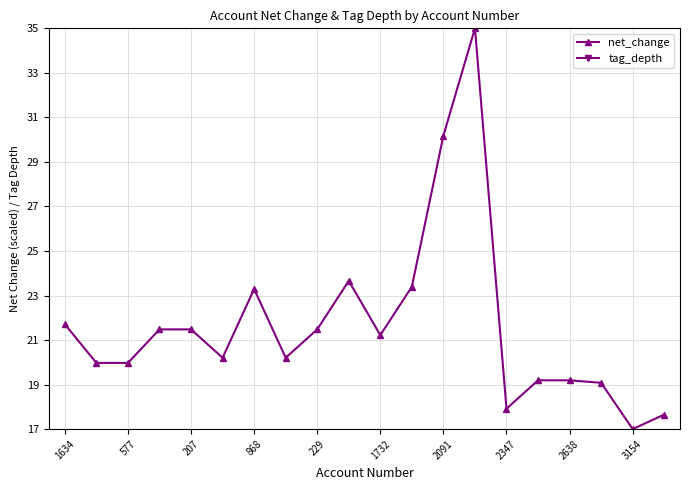

True or false: net_change has more than 1 points higher than both neighbors.

True